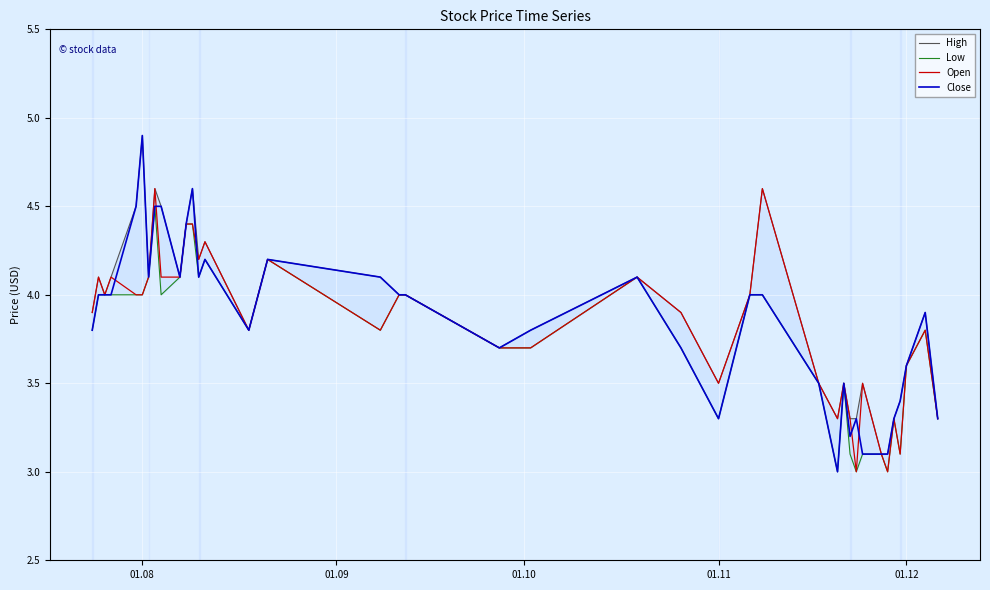

What is the lowest value of the Open series?

3.0